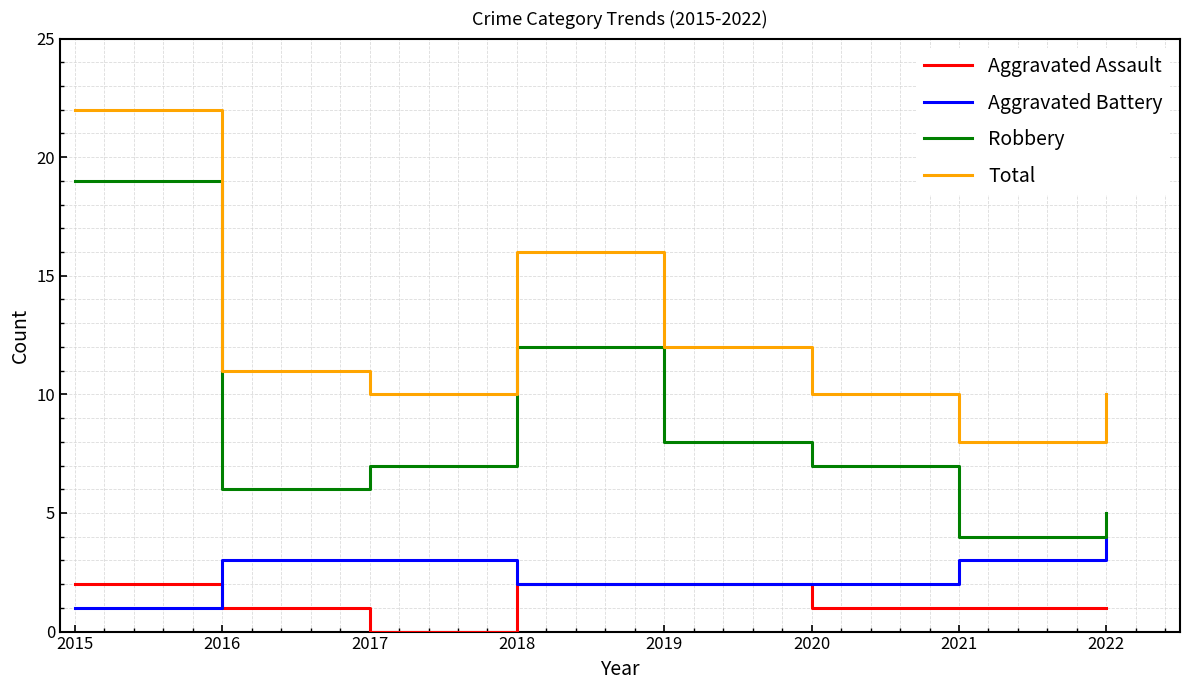

How many Aggravated Assault values are between 1 and 2?

7